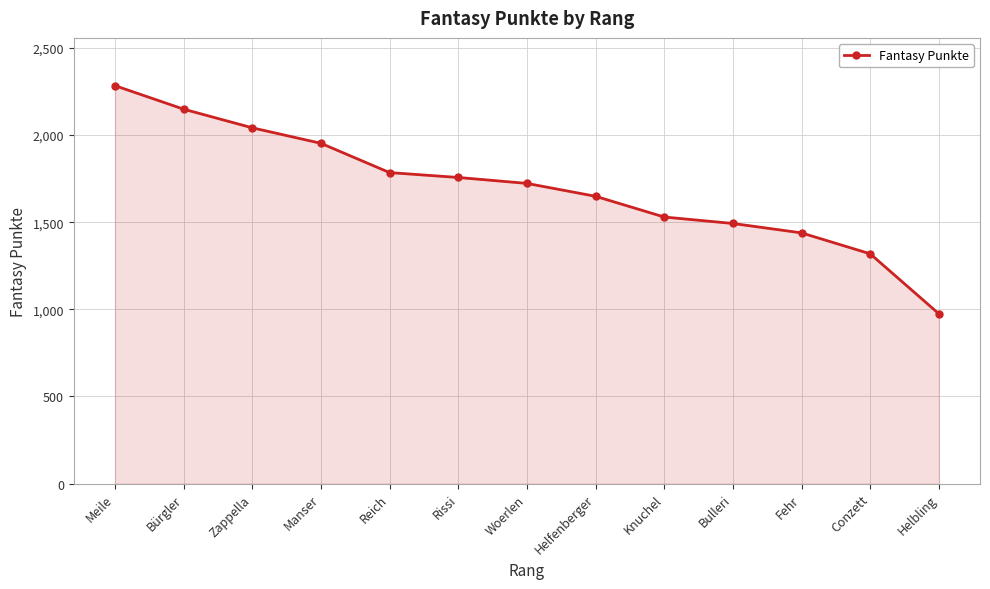

What is the sum of all values?

22098